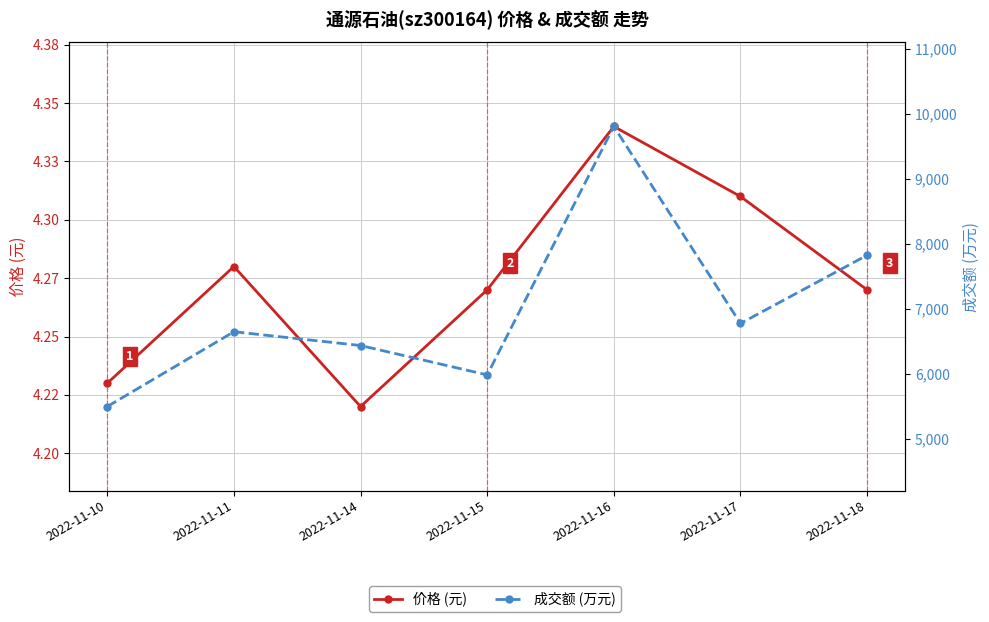

What is the value of the 成交额 (万元) point at the 3rd from the left?

6436.0